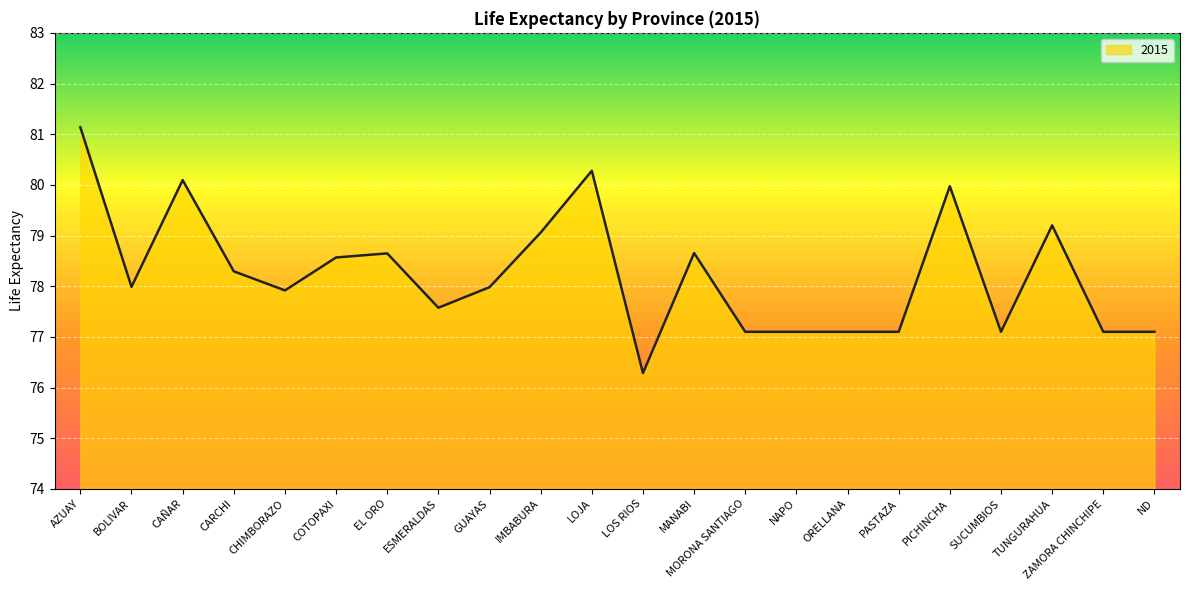

What is the minimum value shown in the chart?

76.3